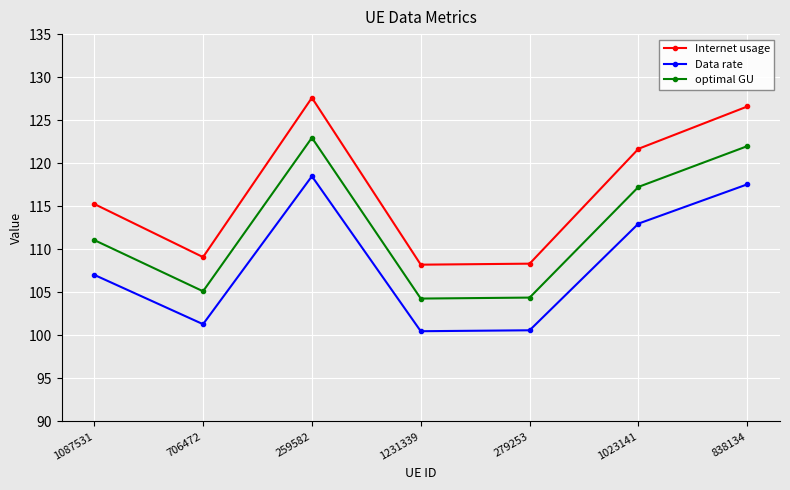

How many values in the Internet usage series exceed 115?

4